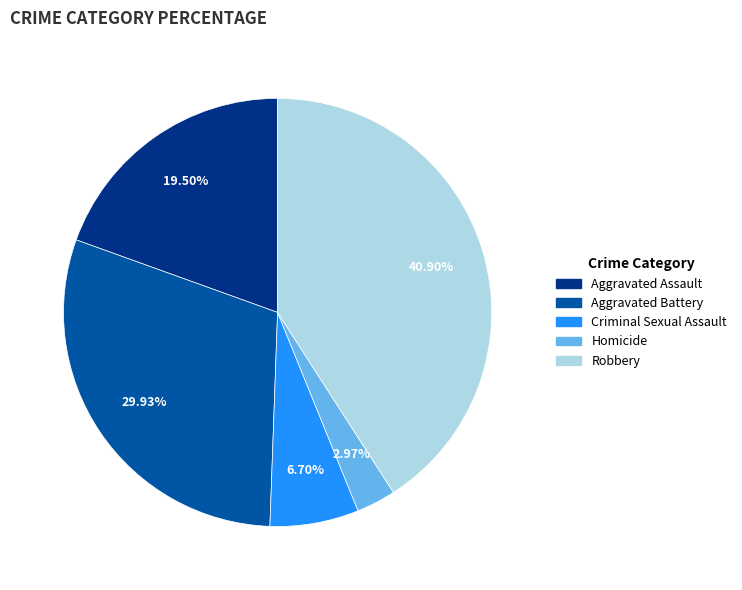

To the nearest percent, what percentage of the pie is Criminal Sexual Assault?

7%